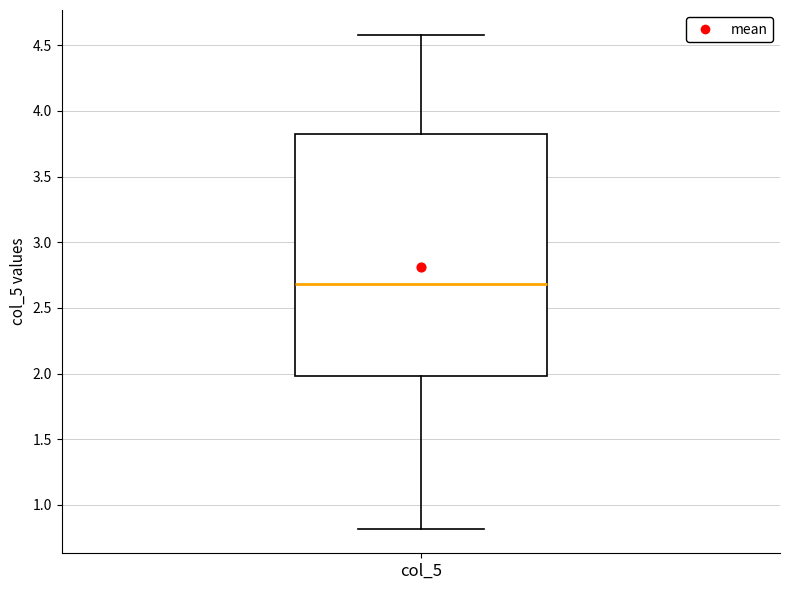

Read this box plot against the y-axis: the position of the median line, the range covered by the box, and the ends of both whiskers. The values are not printed on the chart, so give them approximately, as read against the axis.

median 2.70, box 2.00 to 3.85, whiskers 0.80 to 4.60